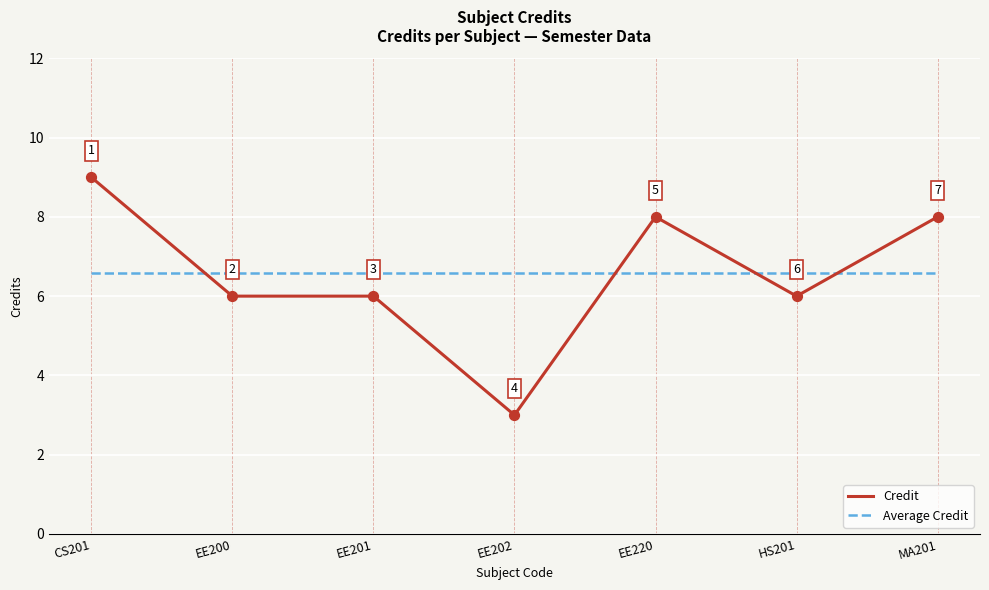

Is the value of Credit at EE201 greater than the value of Average Credit at EE200?

No